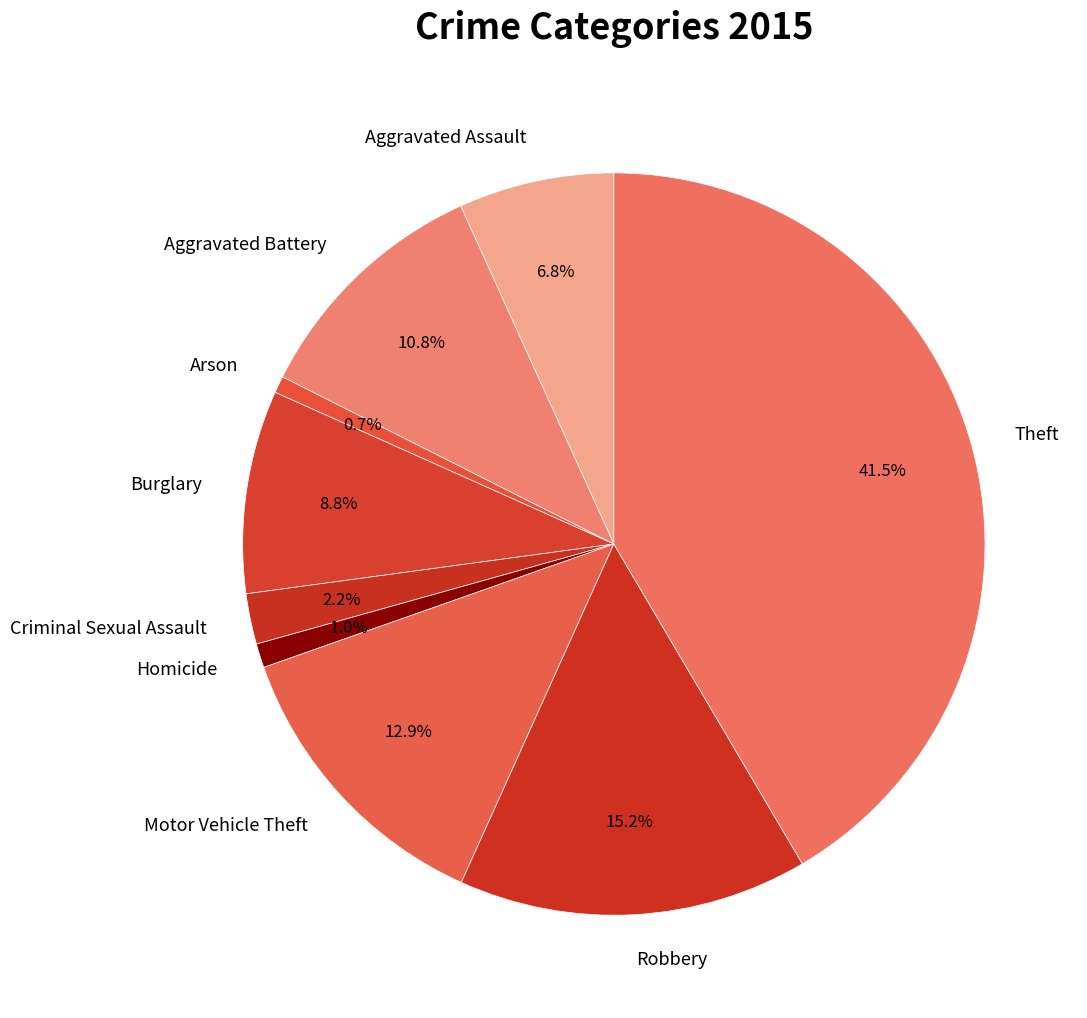

Is there any slice that represents more than half of the pie?

No